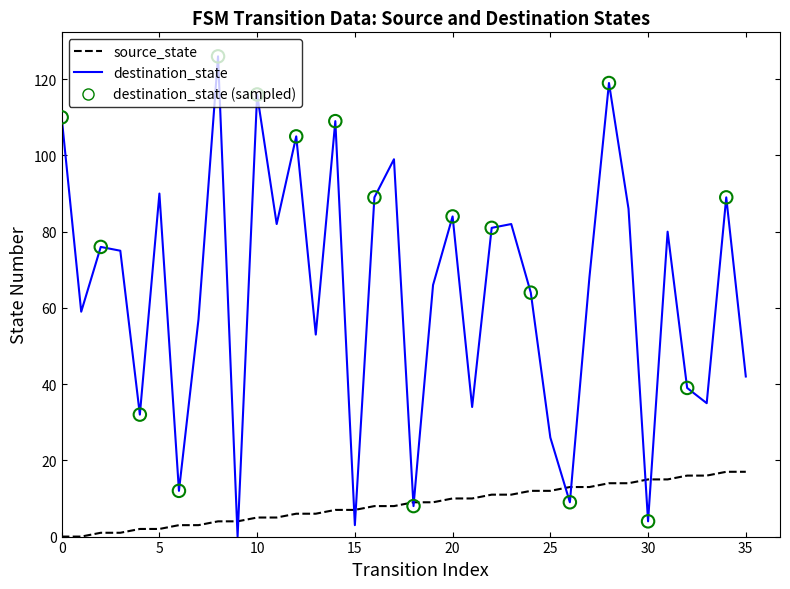

Which series has the largest total across all categories?

destination_state